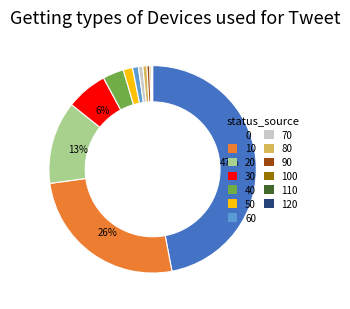

To the nearest percent, what is the average slice percentage?

8%